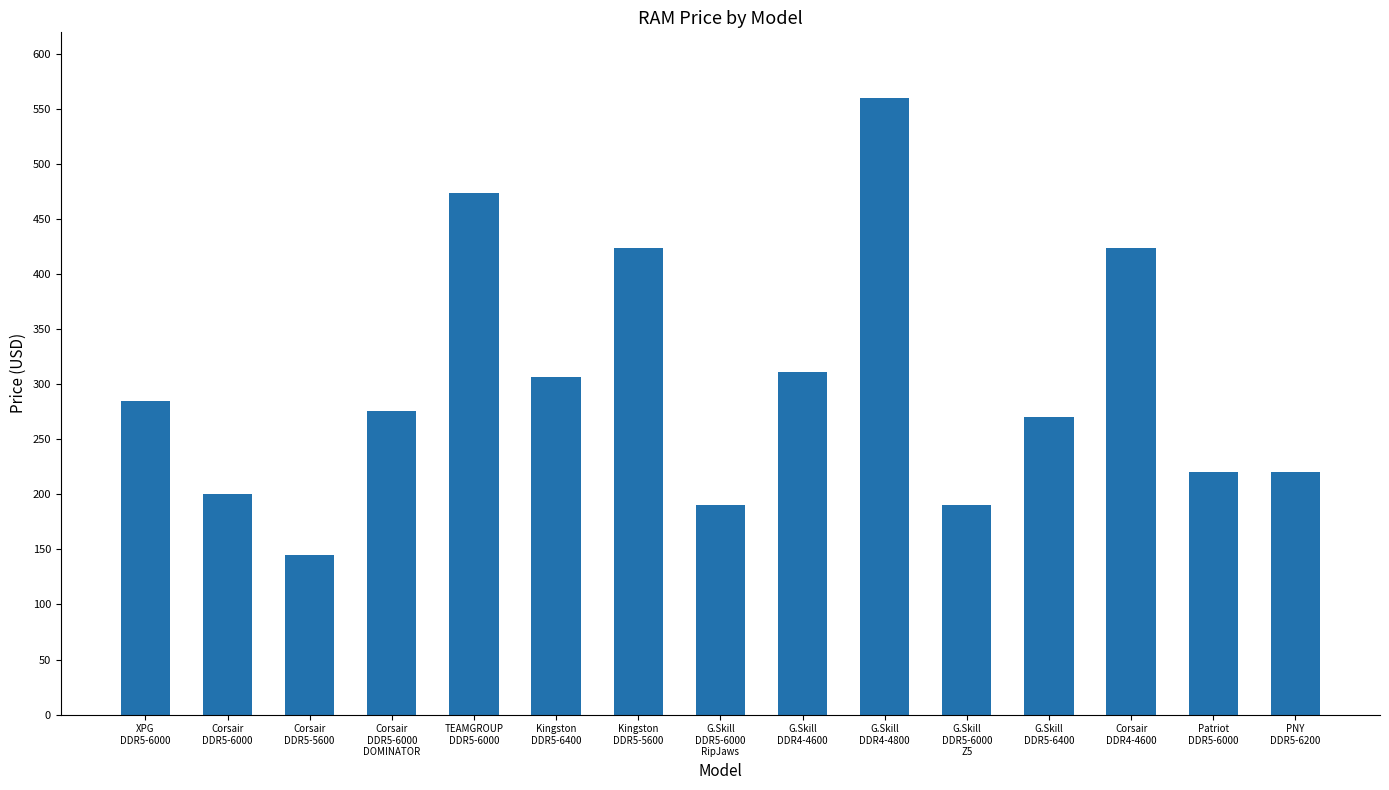

Is it true that the value at Corsair
DDR4-4600 is 163.6?

False